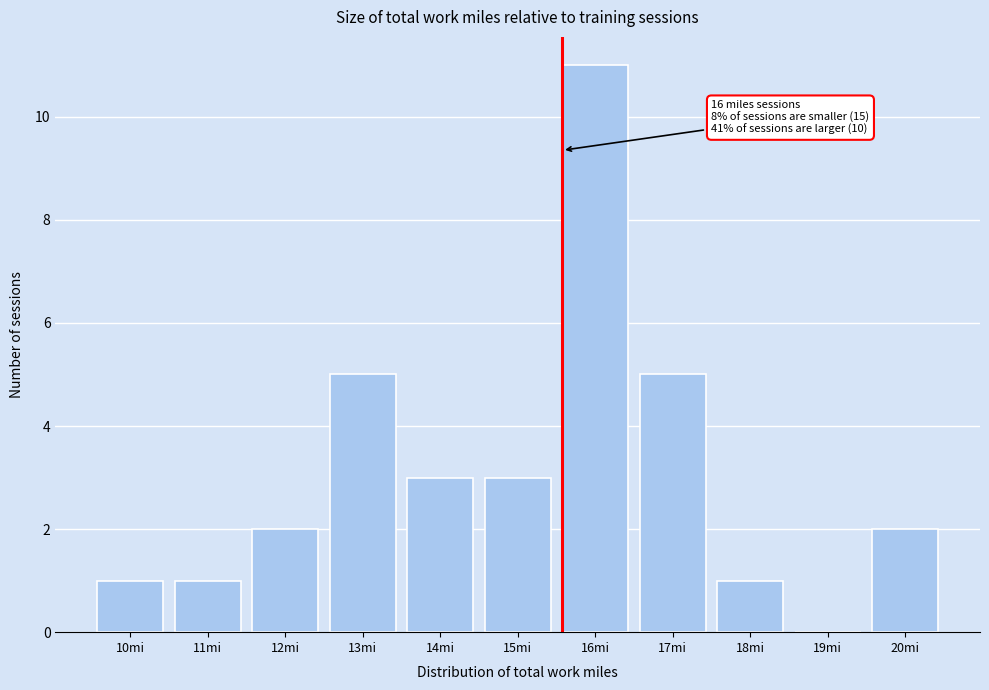

Reading right to left, what are all the values shown in this chart?

20mi=2	19mi=0	18mi=1	17mi=5	16mi=11	15mi=3	14mi=3	13mi=5	12mi=2	11mi=1	10mi=1